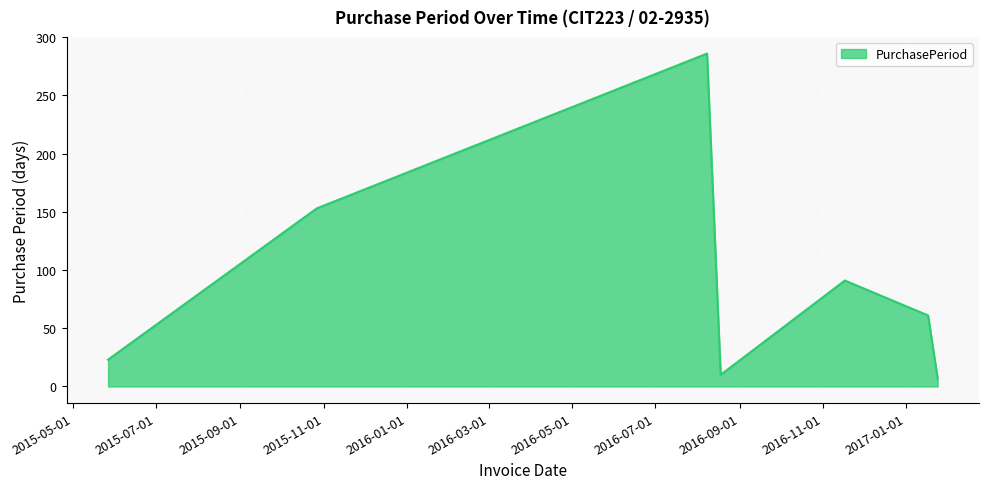

What is the difference between the second highest and second lowest values?

143